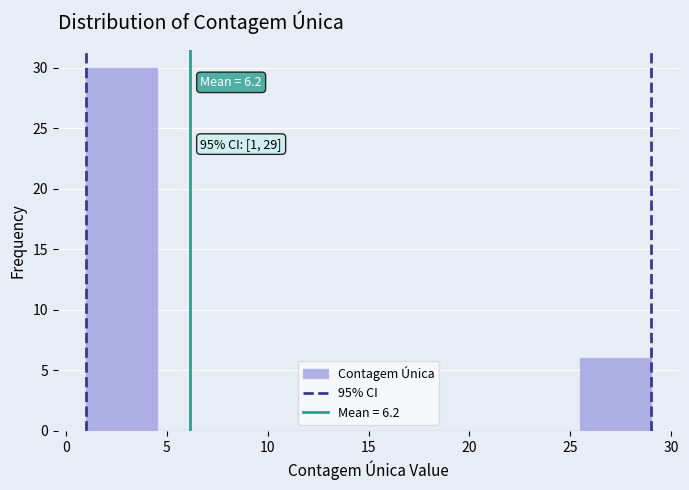

Over which range of the x-axis is the bar tallest?

1.0 to 4.5